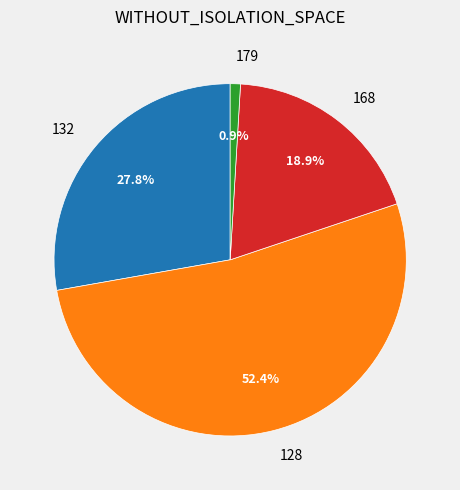

Is there a majority slice in this chart?

Yes